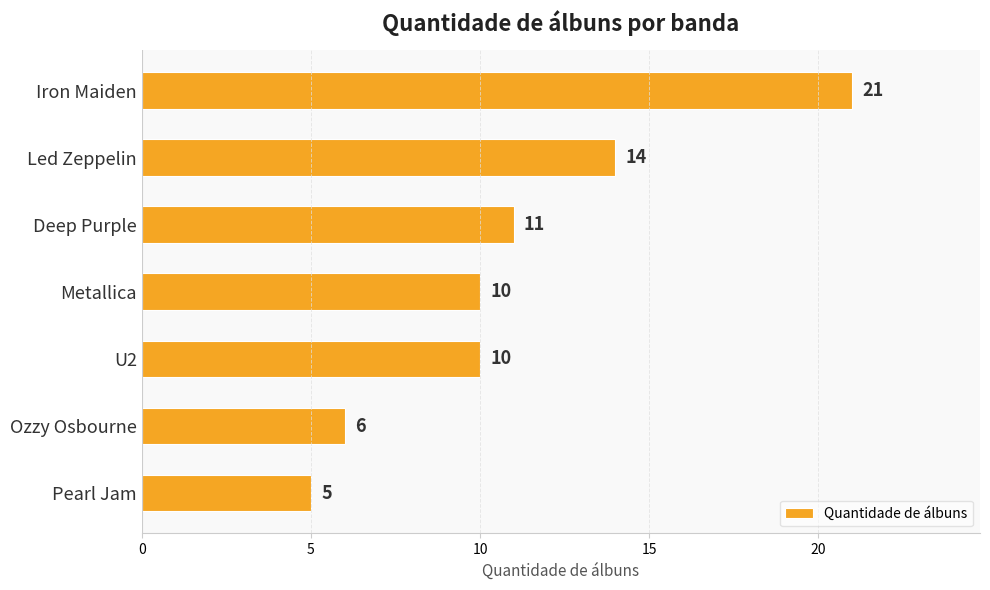

How many data points are less than 10?

2